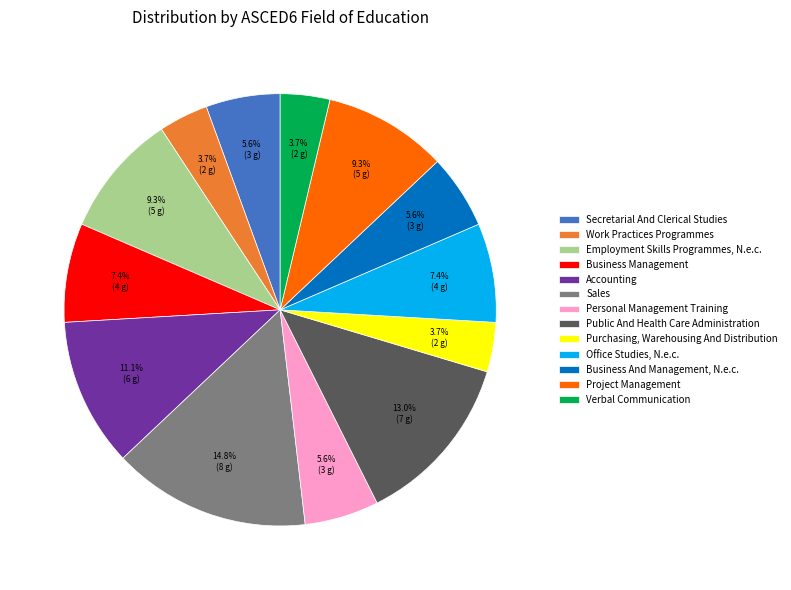

Which has a higher value, Business Management or Work Practices Programmes?

Business Management